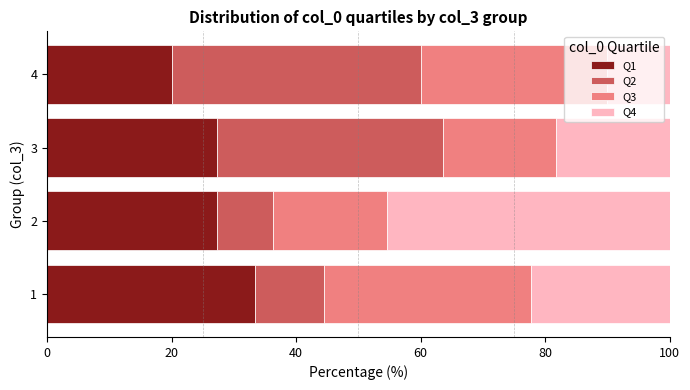

Is it true that Q1 equals 27.3 at 2?

True